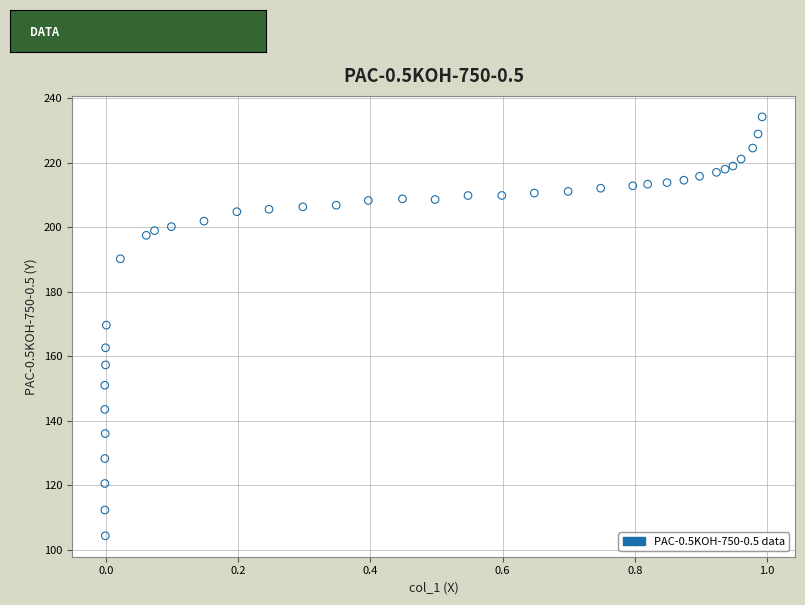

What is the range of Y values (max minus min)?

129.9